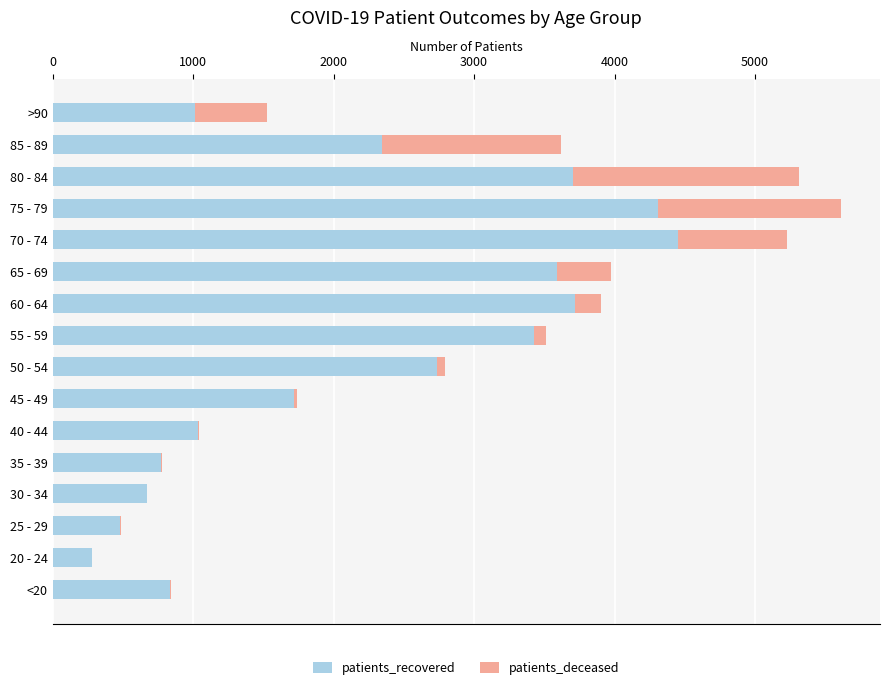

How many series are shown in this chart?

2